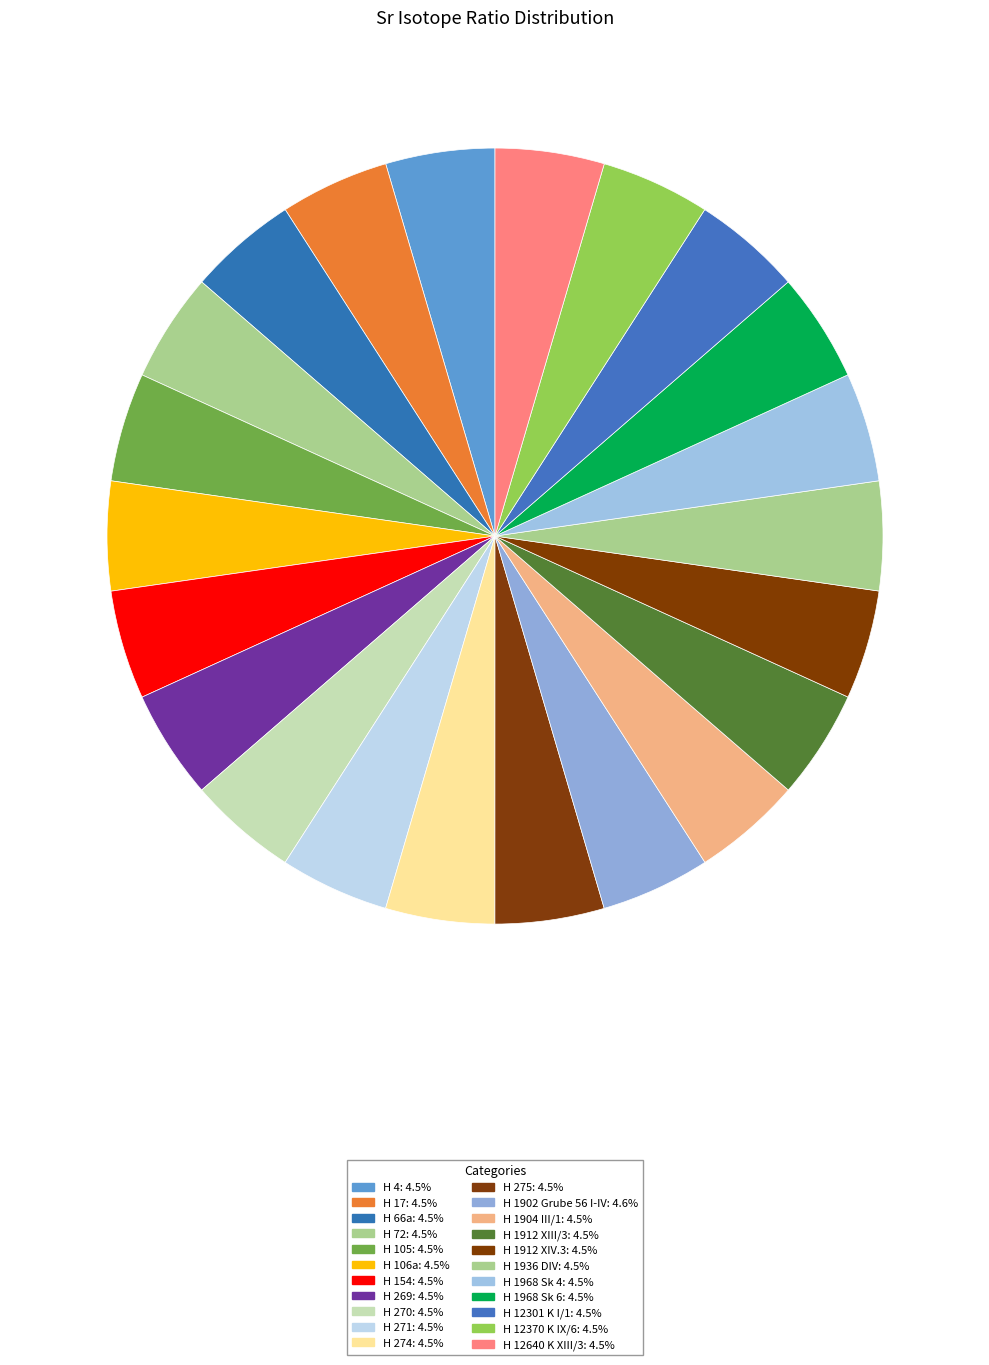

How many slices are in this pie chart?

22